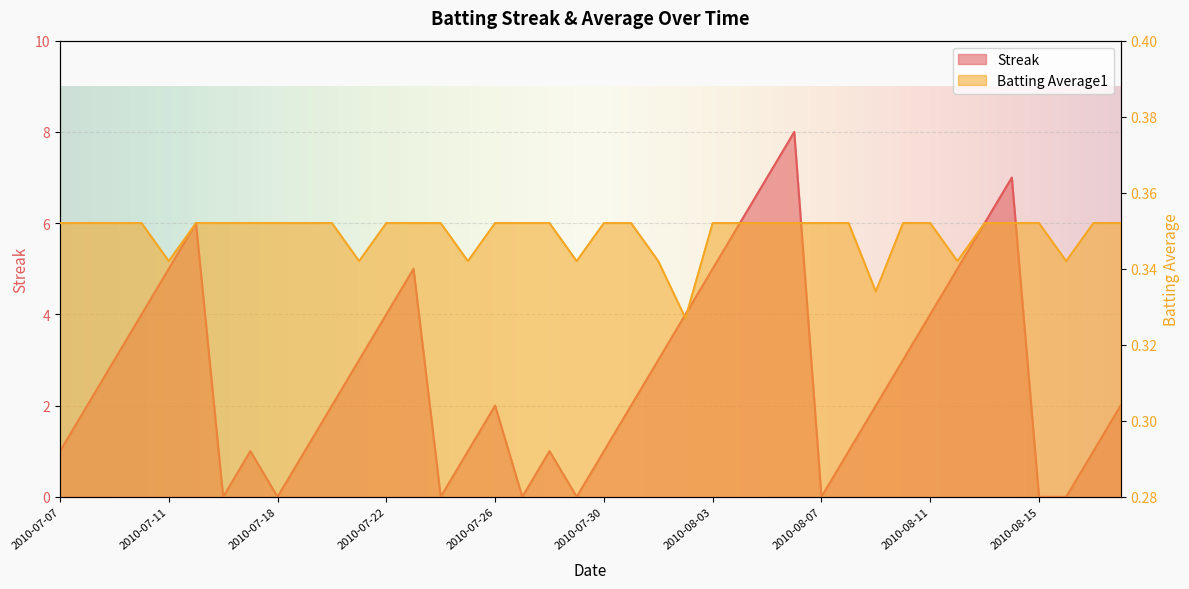

Reading right to left, extract all data points from this chart.

Streak: 2.0	1.0	0.0	0.0	7.0	6.0	5.0	4.0	3.0	2.0	1.0	0.0	8.0	7.0	6.0	5.0	4.0	3.0	2.0	1.0	0.0	1.0	0.0	2.0	1.0	0.0	5.0	4.0	3.0	2.0	1.0	0.0	1.0	0.0	6.0	5.0	4.0	3.0	2.0	1.0
Batting Average1: 0.4	0.4	0.3	0.4	0.4	0.4	0.3	0.4	0.4	0.3	0.4	0.4	0.4	0.4	0.4	0.4	0.3	0.3	0.4	0.4	0.3	0.4	0.4	0.4	0.3	0.4	0.4	0.4	0.3	0.4	0.4	0.4	0.4	0.4	0.4	0.3	0.4	0.4	0.4	0.4